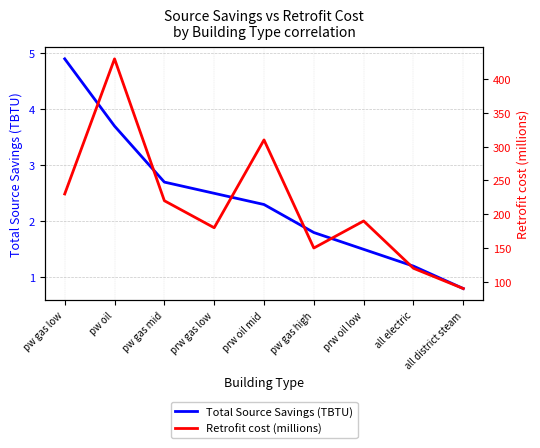

Which has a higher value, all electric or all district steam?

all electric